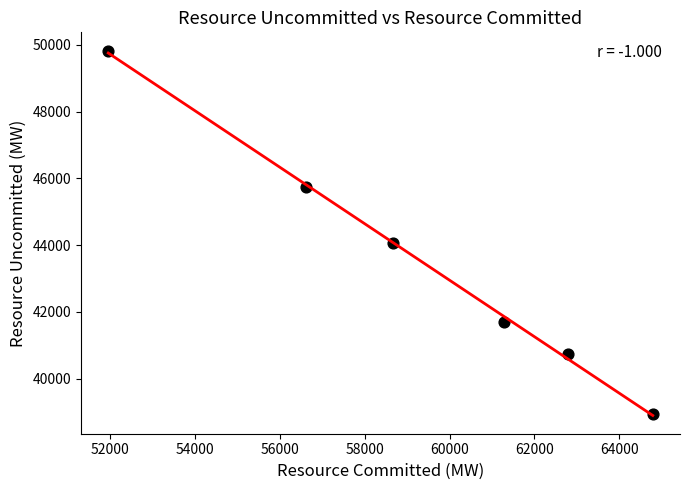

What is the average Y value?

43502.9